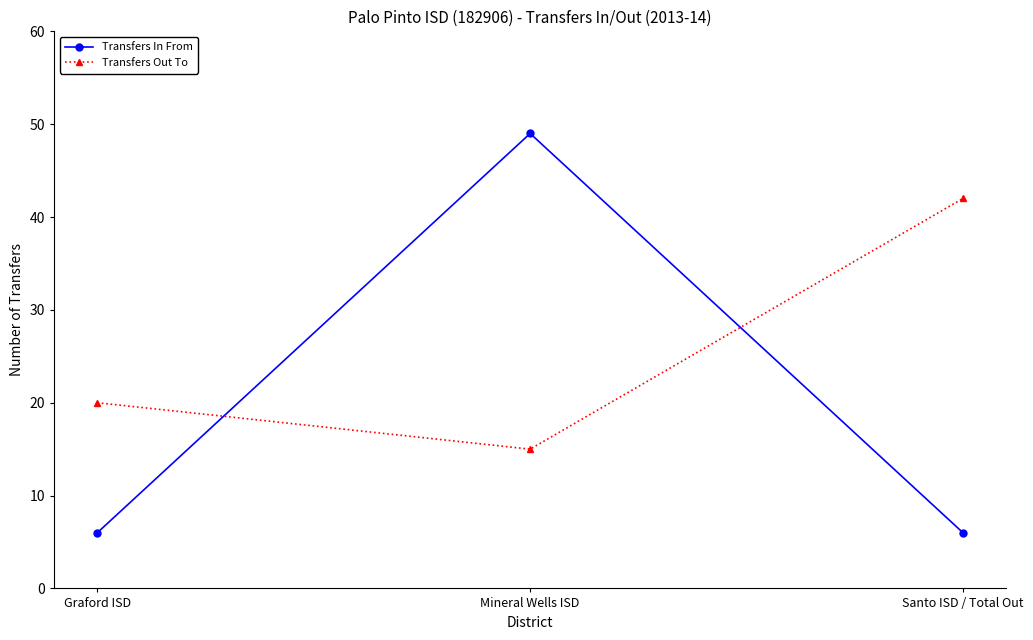

What is the label of the 3rd point from the right?

Graford ISD